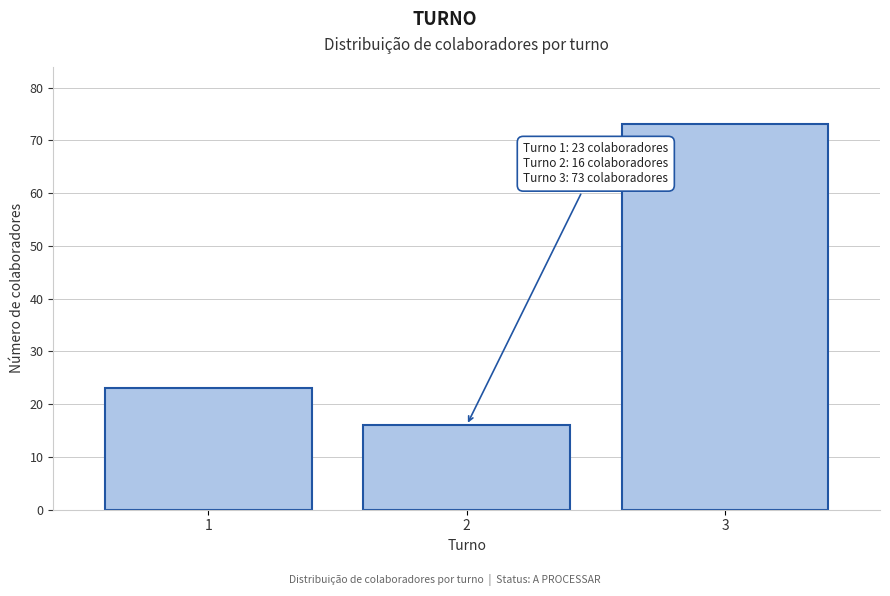

Reading left to right, extract all data points from this chart.

23	16	73